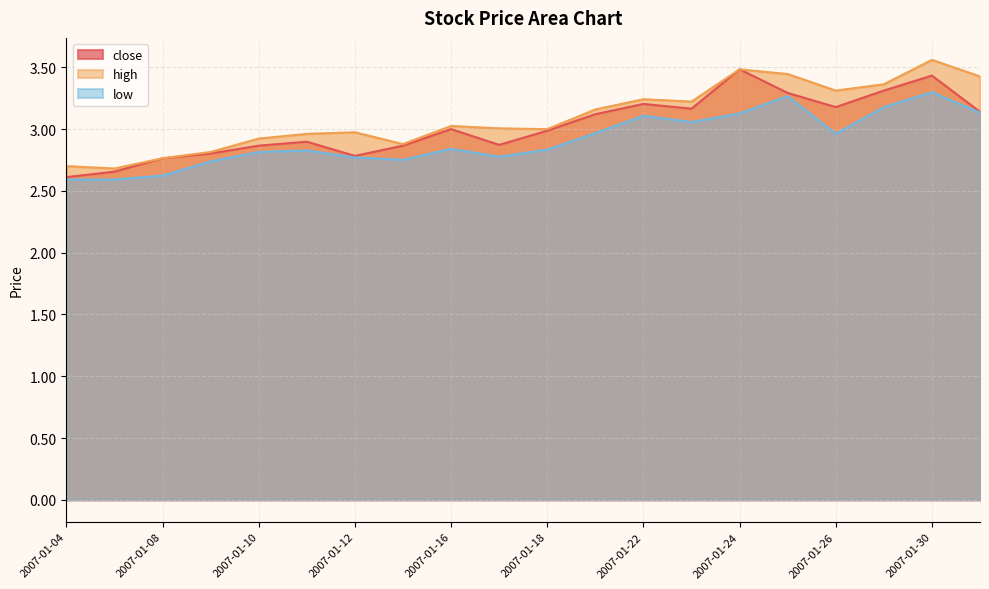

Reading right to left, extract all data points from this chart.

close: 2007-01-31=3.1	2007-01-30=3.4	2007-01-29=3.3	2007-01-26=3.2	2007-01-25=3.3	2007-01-24=3.5	2007-01-23=3.2	2007-01-22=3.2	2007-01-19=3.1	2007-01-18=3.0	2007-01-17=2.9	2007-01-16=3.0	2007-01-15=2.9	2007-01-12=2.8	2007-01-11=2.9	2007-01-10=2.9	2007-01-09=2.8	2007-01-08=2.8	2007-01-05=2.7	2007-01-04=2.6
high: 2007-01-31=3.4	2007-01-30=3.6	2007-01-29=3.4	2007-01-26=3.3	2007-01-25=3.4	2007-01-24=3.5	2007-01-23=3.2	2007-01-22=3.2	2007-01-19=3.2	2007-01-18=3.0	2007-01-17=3.0	2007-01-16=3.0	2007-01-15=2.9	2007-01-12=3.0	2007-01-11=3.0	2007-01-10=2.9	2007-01-09=2.8	2007-01-08=2.8	2007-01-05=2.7	2007-01-04=2.7
low: 2007-01-31=3.1	2007-01-30=3.3	2007-01-29=3.2	2007-01-26=3.0	2007-01-25=3.3	2007-01-24=3.1	2007-01-23=3.1	2007-01-22=3.1	2007-01-19=3.0	2007-01-18=2.8	2007-01-17=2.8	2007-01-16=2.8	2007-01-15=2.8	2007-01-12=2.8	2007-01-11=2.8	2007-01-10=2.8	2007-01-09=2.7	2007-01-08=2.6	2007-01-05=2.6	2007-01-04=2.6